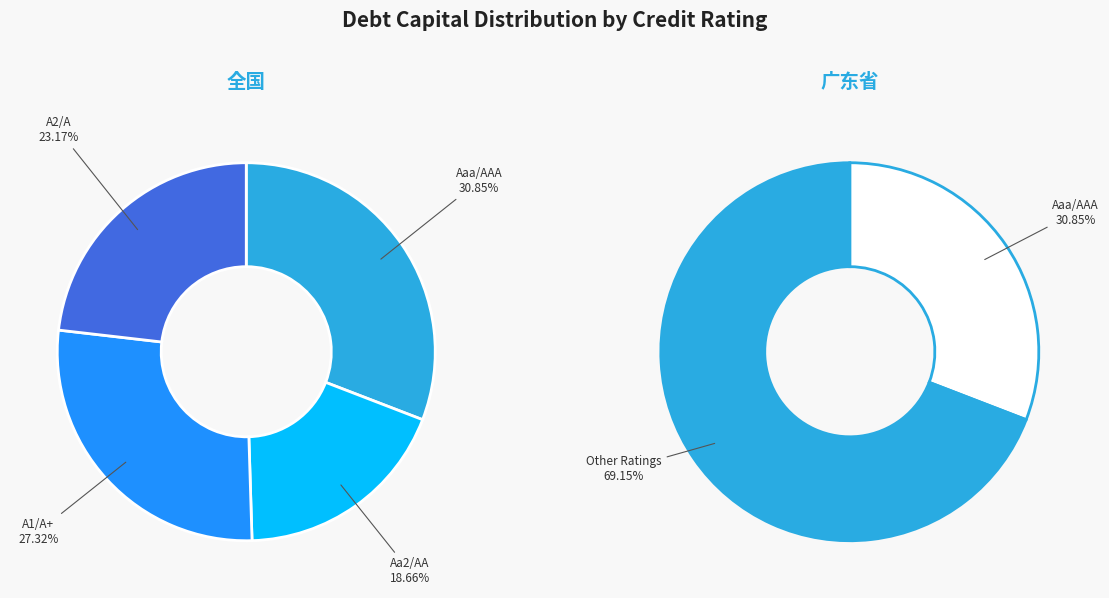

Is it true that Aa2/AA is 1% of the pie?

False